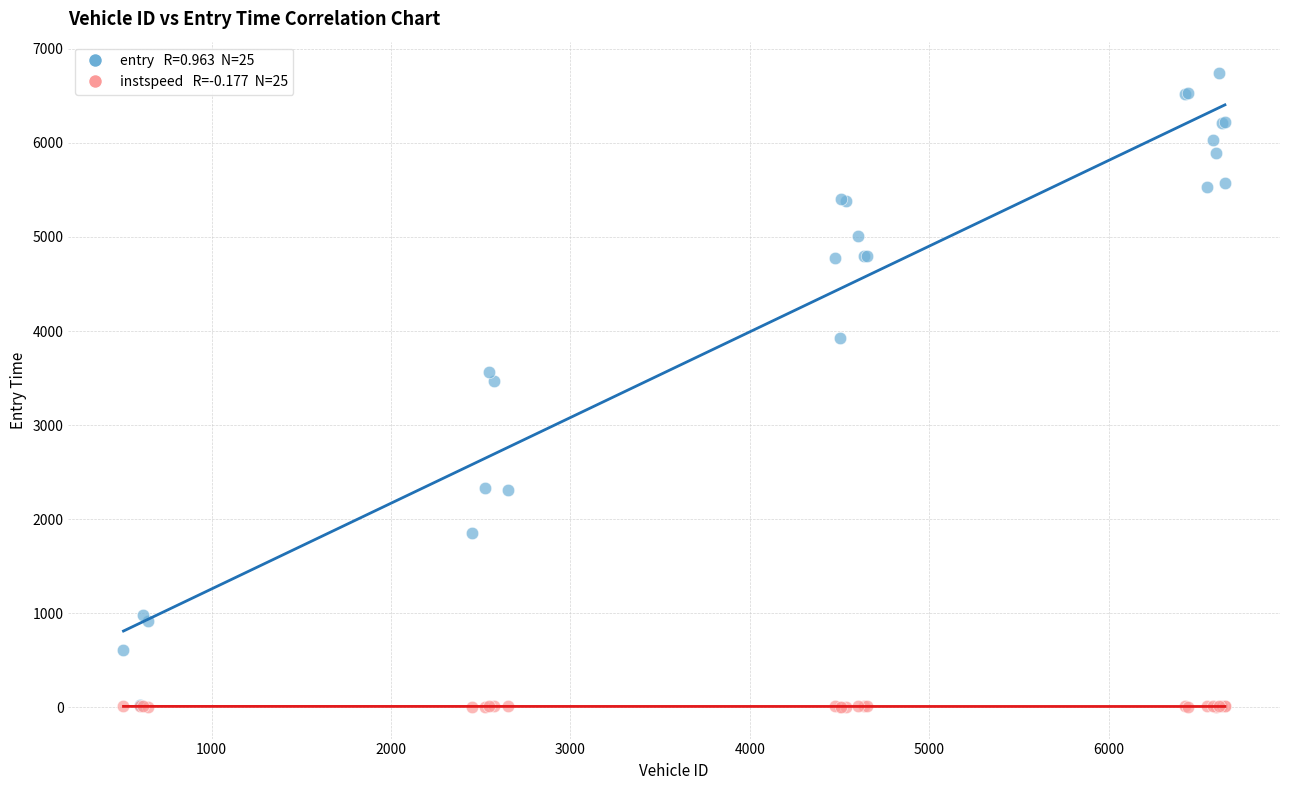

Across all series, what Y value is closest to 3372?

3473.4